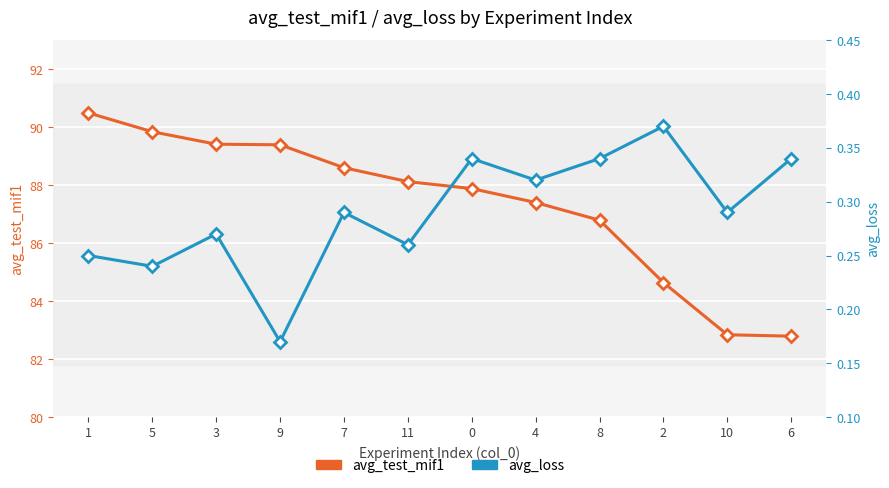

At which category does the chart reach its peak across all series?

1